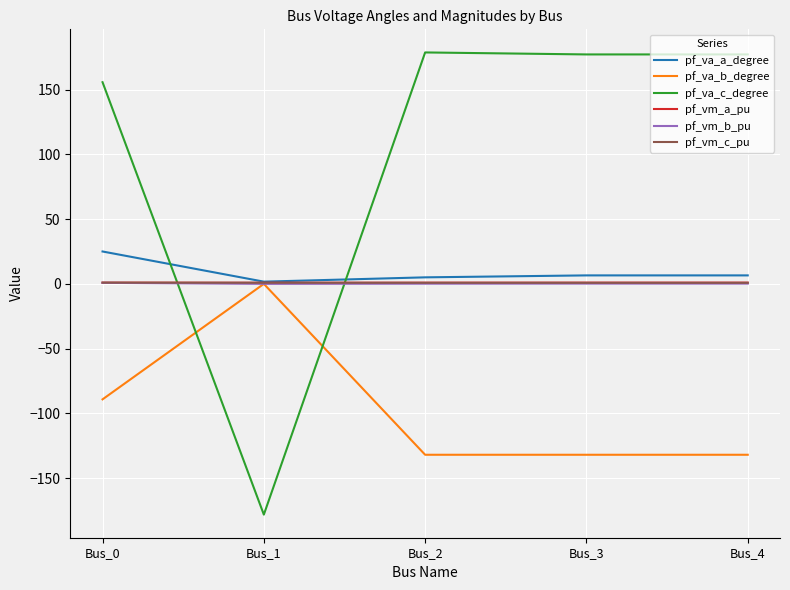

The value of pf_va_c_degree at Bus_0 is 155.8. True or false?

True